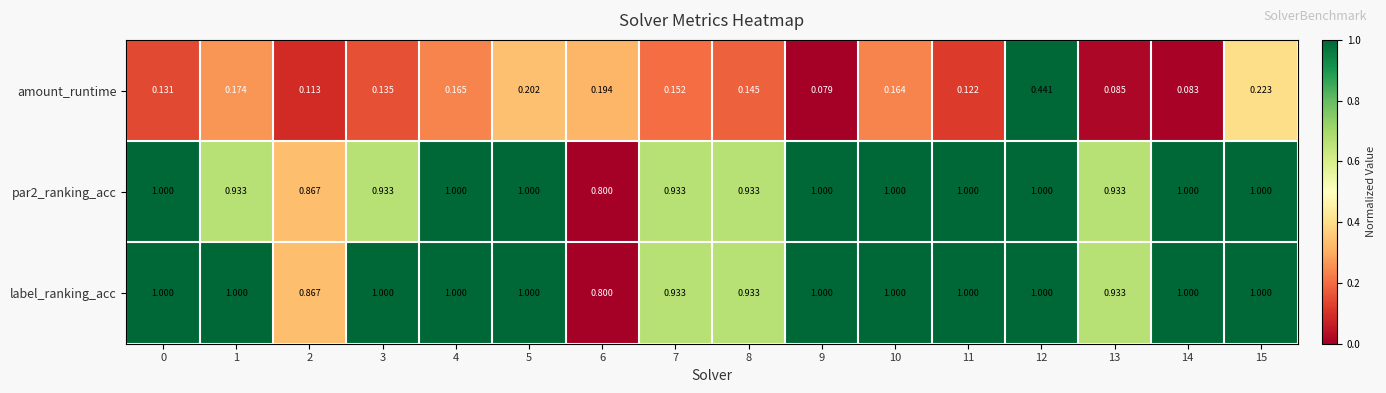

Which series has the widest spread of values?

amount_runtime